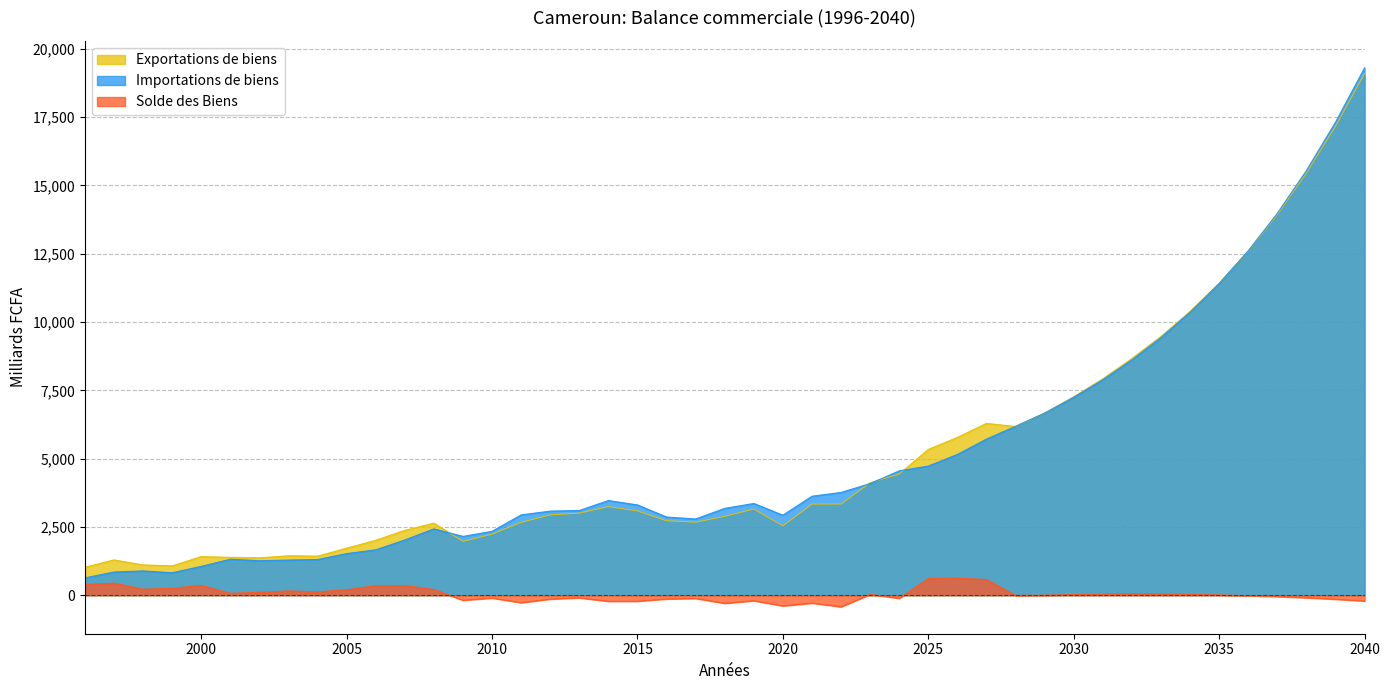

Is it true that Exportations de biens equals 1722.3 at 2005?

True